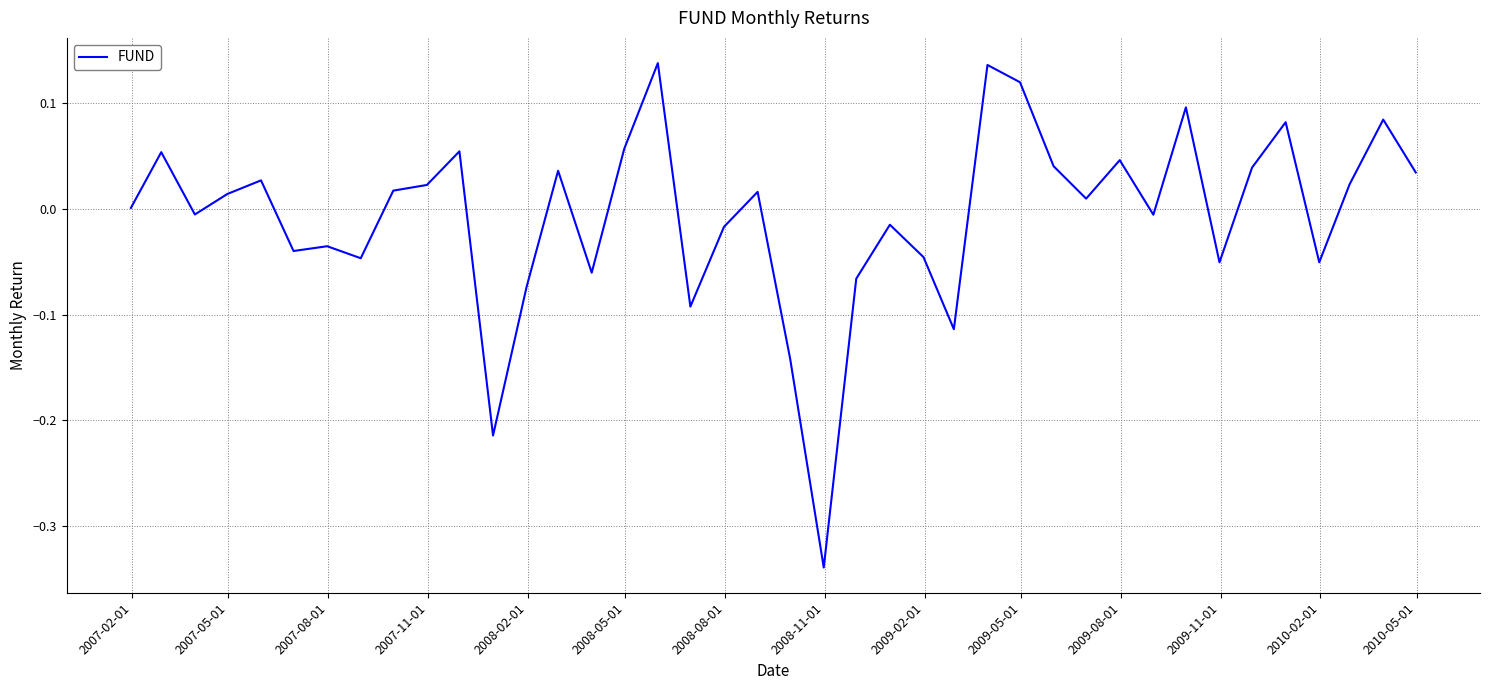

How many lines are shown in the chart?

1